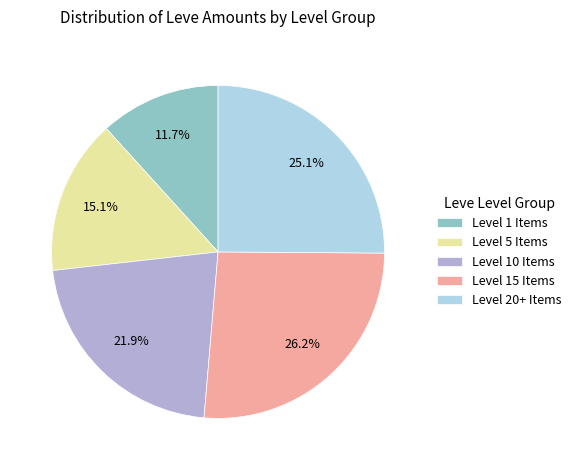

Between Level 20+ Items and Level 1 Items, which is larger?

Level 20+ Items